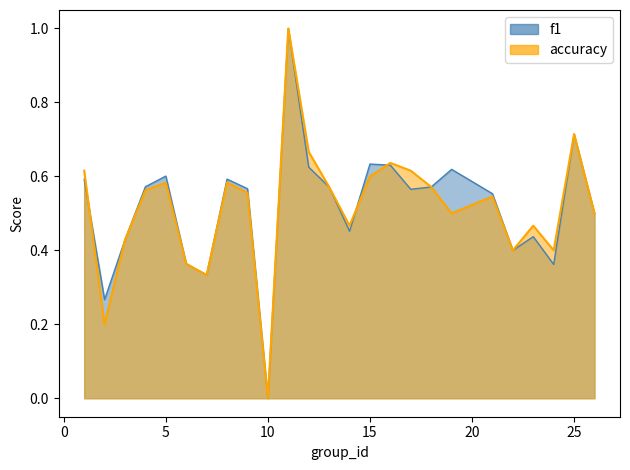

List the series in order of their overall mean, lowest first.

accuracy, f1